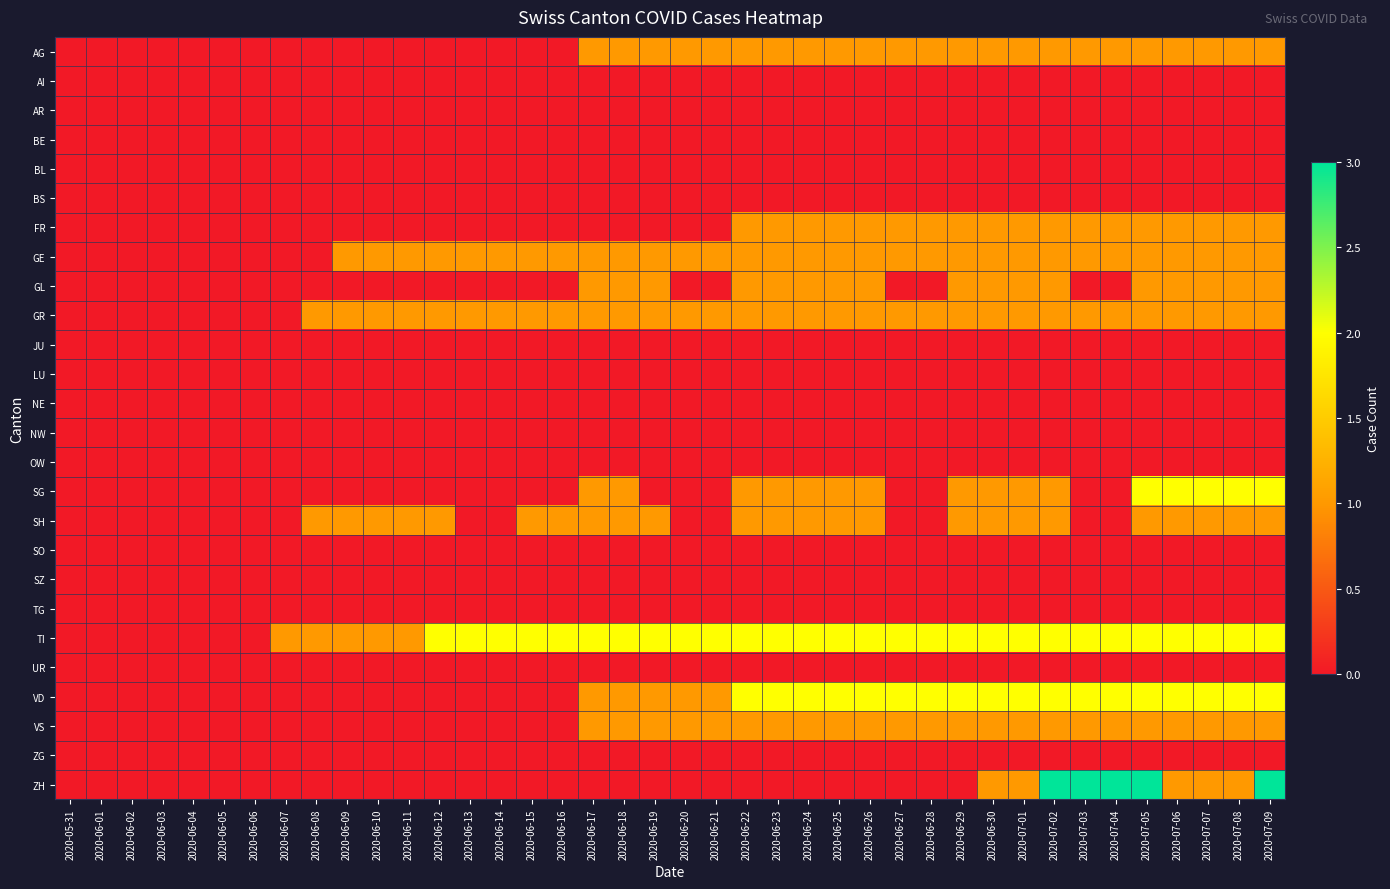

Reading left to right, transcribe all the data shown in this chart.

AG: 2020-05-31=0	2020-06-01=0	2020-06-02=0	2020-06-03=0	2020-06-04=0	2020-06-05=0	2020-06-06=0	2020-06-07=0	2020-06-08=0	2020-06-09=0	2020-06-10=0	2020-06-11=0	2020-06-12=0	2020-06-13=0	2020-06-14=0	2020-06-15=0	2020-06-16=0	2020-06-17=1	2020-06-18=1	2020-06-19=1	2020-06-20=1	2020-06-21=1	2020-06-22=1	2020-06-23=1	2020-06-24=1	2020-06-25=1	2020-06-26=1	2020-06-27=1	2020-06-28=1	2020-06-29=1	2020-06-30=1	2020-07-01=1	2020-07-02=1	2020-07-03=1	2020-07-04=1	2020-07-05=1	2020-07-06=1	2020-07-07=1	2020-07-08=1	2020-07-09=1
AI: 2020-05-31=0	2020-06-01=0	2020-06-02=0	2020-06-03=0	2020-06-04=0	2020-06-05=0	2020-06-06=0	2020-06-07=0	2020-06-08=0	2020-06-09=0	2020-06-10=0	2020-06-11=0	2020-06-12=0	2020-06-13=0	2020-06-14=0	2020-06-15=0	2020-06-16=0	2020-06-17=0	2020-06-18=0	2020-06-19=0	2020-06-20=0	2020-06-21=0	2020-06-22=0	2020-06-23=0	2020-06-24=0	2020-06-25=0	2020-06-26=0	2020-06-27=0	2020-06-28=0	2020-06-29=0	2020-06-30=0	2020-07-01=0	2020-07-02=0	2020-07-03=0	2020-07-04=0	2020-07-05=0	2020-07-06=0	2020-07-07=0	2020-07-08=0	2020-07-09=0
AR: 2020-05-31=0	2020-06-01=0	2020-06-02=0	2020-06-03=0	2020-06-04=0	2020-06-05=0	2020-06-06=0	2020-06-07=0	2020-06-08=0	2020-06-09=0	2020-06-10=0	2020-06-11=0	2020-06-12=0	2020-06-13=0	2020-06-14=0	2020-06-15=0	2020-06-16=0	2020-06-17=0	2020-06-18=0	2020-06-19=0	2020-06-20=0	2020-06-21=0	2020-06-22=0	2020-06-23=0	2020-06-24=0	2020-06-25=0	2020-06-26=0	2020-06-27=0	2020-06-28=0	2020-06-29=0	2020-06-30=0	2020-07-01=0	2020-07-02=0	2020-07-03=0	2020-07-04=0	2020-07-05=0	2020-07-06=0	2020-07-07=0	2020-07-08=0	2020-07-09=0
BE: 2020-05-31=0	2020-06-01=0	2020-06-02=0	2020-06-03=0	2020-06-04=0	2020-06-05=0	2020-06-06=0	2020-06-07=0	2020-06-08=0	2020-06-09=0	2020-06-10=0	2020-06-11=0	2020-06-12=0	2020-06-13=0	2020-06-14=0	2020-06-15=0	2020-06-16=0	2020-06-17=0	2020-06-18=0	2020-06-19=0	2020-06-20=0	2020-06-21=0	2020-06-22=0	2020-06-23=0	2020-06-24=0	2020-06-25=0	2020-06-26=0	2020-06-27=0	2020-06-28=0	2020-06-29=0	2020-06-30=0	2020-07-01=0	2020-07-02=0	2020-07-03=0	2020-07-04=0	2020-07-05=0	2020-07-06=0	2020-07-07=0	2020-07-08=0	2020-07-09=0
BL: 2020-05-31=0	2020-06-01=0	2020-06-02=0	2020-06-03=0	2020-06-04=0	2020-06-05=0	2020-06-06=0	2020-06-07=0	2020-06-08=0	2020-06-09=0	2020-06-10=0	2020-06-11=0	2020-06-12=0	2020-06-13=0	2020-06-14=0	2020-06-15=0	2020-06-16=0	2020-06-17=0	2020-06-18=0	2020-06-19=0	2020-06-20=0	2020-06-21=0	2020-06-22=0	2020-06-23=0	2020-06-24=0	2020-06-25=0	2020-06-26=0	2020-06-27=0	2020-06-28=0	2020-06-29=0	2020-06-30=0	2020-07-01=0	2020-07-02=0	2020-07-03=0	2020-07-04=0	2020-07-05=0	2020-07-06=0	2020-07-07=0	2020-07-08=0	2020-07-09=0
BS: 2020-05-31=0	2020-06-01=0	2020-06-02=0	2020-06-03=0	2020-06-04=0	2020-06-05=0	2020-06-06=0	2020-06-07=0	2020-06-08=0	2020-06-09=0	2020-06-10=0	2020-06-11=0	2020-06-12=0	2020-06-13=0	2020-06-14=0	2020-06-15=0	2020-06-16=0	2020-06-17=0	2020-06-18=0	2020-06-19=0	2020-06-20=0	2020-06-21=0	2020-06-22=0	2020-06-23=0	2020-06-24=0	2020-06-25=0	2020-06-26=0	2020-06-27=0	2020-06-28=0	2020-06-29=0	2020-06-30=0	2020-07-01=0	2020-07-02=0	2020-07-03=0	2020-07-04=0	2020-07-05=0	2020-07-06=0	2020-07-07=0	2020-07-08=0	2020-07-09=0
FR: 2020-05-31=0	2020-06-01=0	2020-06-02=0	2020-06-03=0	2020-06-04=0	2020-06-05=0	2020-06-06=0	2020-06-07=0	2020-06-08=0	2020-06-09=0	2020-06-10=0	2020-06-11=0	2020-06-12=0	2020-06-13=0	2020-06-14=0	2020-06-15=0	2020-06-16=0	2020-06-17=0	2020-06-18=0	2020-06-19=0	2020-06-20=0	2020-06-21=0	2020-06-22=1	2020-06-23=1	2020-06-24=1	2020-06-25=1	2020-06-26=1	2020-06-27=1	2020-06-28=1	2020-06-29=1	2020-06-30=1	2020-07-01=1	2020-07-02=1	2020-07-03=1	2020-07-04=1	2020-07-05=1	2020-07-06=1	2020-07-07=1	2020-07-08=1	2020-07-09=1
GE: 2020-05-31=0	2020-06-01=0	2020-06-02=0	2020-06-03=0	2020-06-04=0	2020-06-05=0	2020-06-06=0	2020-06-07=0	2020-06-08=0	2020-06-09=1	2020-06-10=1	2020-06-11=1	2020-06-12=1	2020-06-13=1	2020-06-14=1	2020-06-15=1	2020-06-16=1	2020-06-17=1	2020-06-18=1	2020-06-19=1	2020-06-20=1	2020-06-21=1	2020-06-22=1	2020-06-23=1	2020-06-24=1	2020-06-25=1	2020-06-26=1	2020-06-27=1	2020-06-28=1	2020-06-29=1	2020-06-30=1	2020-07-01=1	2020-07-02=1	2020-07-03=1	2020-07-04=1	2020-07-05=1	2020-07-06=1	2020-07-07=1	2020-07-08=1	2020-07-09=1
GL: 2020-05-31=0	2020-06-01=0	2020-06-02=0	2020-06-03=0	2020-06-04=0	2020-06-05=0	2020-06-06=0	2020-06-07=0	2020-06-08=0	2020-06-09=0	2020-06-10=0	2020-06-11=0	2020-06-12=0	2020-06-13=0	2020-06-14=0	2020-06-15=0	2020-06-16=0	2020-06-17=1	2020-06-18=1	2020-06-19=1	2020-06-20=0	2020-06-21=0	2020-06-22=1	2020-06-23=1	2020-06-24=1	2020-06-25=1	2020-06-26=1	2020-06-27=0	2020-06-28=0	2020-06-29=1	2020-06-30=1	2020-07-01=1	2020-07-02=1	2020-07-03=0	2020-07-04=0	2020-07-05=1	2020-07-06=1	2020-07-07=1	2020-07-08=1	2020-07-09=1
GR: 2020-05-31=0	2020-06-01=0	2020-06-02=0	2020-06-03=0	2020-06-04=0	2020-06-05=0	2020-06-06=0	2020-06-07=0	2020-06-08=1	2020-06-09=1	2020-06-10=1	2020-06-11=1	2020-06-12=1	2020-06-13=1	2020-06-14=1	2020-06-15=1	2020-06-16=1	2020-06-17=1	2020-06-18=1	2020-06-19=1	2020-06-20=1	2020-06-21=1	2020-06-22=1	2020-06-23=1	2020-06-24=1	2020-06-25=1	2020-06-26=1	2020-06-27=1	2020-06-28=1	2020-06-29=1	2020-06-30=1	2020-07-01=1	2020-07-02=1	2020-07-03=1	2020-07-04=1	2020-07-05=1	2020-07-06=1	2020-07-07=1	2020-07-08=1	2020-07-09=1
JU: 2020-05-31=0	2020-06-01=0	2020-06-02=0	2020-06-03=0	2020-06-04=0	2020-06-05=0	2020-06-06=0	2020-06-07=0	2020-06-08=0	2020-06-09=0	2020-06-10=0	2020-06-11=0	2020-06-12=0	2020-06-13=0	2020-06-14=0	2020-06-15=0	2020-06-16=0	2020-06-17=0	2020-06-18=0	2020-06-19=0	2020-06-20=0	2020-06-21=0	2020-06-22=0	2020-06-23=0	2020-06-24=0	2020-06-25=0	2020-06-26=0	2020-06-27=0	2020-06-28=0	2020-06-29=0	2020-06-30=0	2020-07-01=0	2020-07-02=0	2020-07-03=0	2020-07-04=0	2020-07-05=0	2020-07-06=0	2020-07-07=0	2020-07-08=0	2020-07-09=0
LU: 2020-05-31=0	2020-06-01=0	2020-06-02=0	2020-06-03=0	2020-06-04=0	2020-06-05=0	2020-06-06=0	2020-06-07=0	2020-06-08=0	2020-06-09=0	2020-06-10=0	2020-06-11=0	2020-06-12=0	2020-06-13=0	2020-06-14=0	2020-06-15=0	2020-06-16=0	2020-06-17=0	2020-06-18=0	2020-06-19=0	2020-06-20=0	2020-06-21=0	2020-06-22=0	2020-06-23=0	2020-06-24=0	2020-06-25=0	2020-06-26=0	2020-06-27=0	2020-06-28=0	2020-06-29=0	2020-06-30=0	2020-07-01=0	2020-07-02=0	2020-07-03=0	2020-07-04=0	2020-07-05=0	2020-07-06=0	2020-07-07=0	2020-07-08=0	2020-07-09=0
NE: 2020-05-31=0	2020-06-01=0	2020-06-02=0	2020-06-03=0	2020-06-04=0	2020-06-05=0	2020-06-06=0	2020-06-07=0	2020-06-08=0	2020-06-09=0	2020-06-10=0	2020-06-11=0	2020-06-12=0	2020-06-13=0	2020-06-14=0	2020-06-15=0	2020-06-16=0	2020-06-17=0	2020-06-18=0	2020-06-19=0	2020-06-20=0	2020-06-21=0	2020-06-22=0	2020-06-23=0	2020-06-24=0	2020-06-25=0	2020-06-26=0	2020-06-27=0	2020-06-28=0	2020-06-29=0	2020-06-30=0	2020-07-01=0	2020-07-02=0	2020-07-03=0	2020-07-04=0	2020-07-05=0	2020-07-06=0	2020-07-07=0	2020-07-08=0	2020-07-09=0
NW: 2020-05-31=0	2020-06-01=0	2020-06-02=0	2020-06-03=0	2020-06-04=0	2020-06-05=0	2020-06-06=0	2020-06-07=0	2020-06-08=0	2020-06-09=0	2020-06-10=0	2020-06-11=0	2020-06-12=0	2020-06-13=0	2020-06-14=0	2020-06-15=0	2020-06-16=0	2020-06-17=0	2020-06-18=0	2020-06-19=0	2020-06-20=0	2020-06-21=0	2020-06-22=0	2020-06-23=0	2020-06-24=0	2020-06-25=0	2020-06-26=0	2020-06-27=0	2020-06-28=0	2020-06-29=0	2020-06-30=0	2020-07-01=0	2020-07-02=0	2020-07-03=0	2020-07-04=0	2020-07-05=0	2020-07-06=0	2020-07-07=0	2020-07-08=0	2020-07-09=0
OW: 2020-05-31=0	2020-06-01=0	2020-06-02=0	2020-06-03=0	2020-06-04=0	2020-06-05=0	2020-06-06=0	2020-06-07=0	2020-06-08=0	2020-06-09=0	2020-06-10=0	2020-06-11=0	2020-06-12=0	2020-06-13=0	2020-06-14=0	2020-06-15=0	2020-06-16=0	2020-06-17=0	2020-06-18=0	2020-06-19=0	2020-06-20=0	2020-06-21=0	2020-06-22=0	2020-06-23=0	2020-06-24=0	2020-06-25=0	2020-06-26=0	2020-06-27=0	2020-06-28=0	2020-06-29=0	2020-06-30=0	2020-07-01=0	2020-07-02=0	2020-07-03=0	2020-07-04=0	2020-07-05=0	2020-07-06=0	2020-07-07=0	2020-07-08=0	2020-07-09=0
SG: 2020-05-31=0	2020-06-01=0	2020-06-02=0	2020-06-03=0	2020-06-04=0	2020-06-05=0	2020-06-06=0	2020-06-07=0	2020-06-08=0	2020-06-09=0	2020-06-10=0	2020-06-11=0	2020-06-12=0	2020-06-13=0	2020-06-14=0	2020-06-15=0	2020-06-16=0	2020-06-17=1	2020-06-18=1	2020-06-19=0	2020-06-20=0	2020-06-21=0	2020-06-22=1	2020-06-23=1	2020-06-24=1	2020-06-25=1	2020-06-26=1	2020-06-27=0	2020-06-28=0	2020-06-29=1	2020-06-30=1	2020-07-01=1	2020-07-02=1	2020-07-03=0	2020-07-04=0	2020-07-05=2	2020-07-06=2	2020-07-07=2	2020-07-08=2	2020-07-09=2
SH: 2020-05-31=0	2020-06-01=0	2020-06-02=0	2020-06-03=0	2020-06-04=0	2020-06-05=0	2020-06-06=0	2020-06-07=0	2020-06-08=1	2020-06-09=1	2020-06-10=1	2020-06-11=1	2020-06-12=1	2020-06-13=0	2020-06-14=0	2020-06-15=1	2020-06-16=1	2020-06-17=1	2020-06-18=1	2020-06-19=1	2020-06-20=0	2020-06-21=0	2020-06-22=1	2020-06-23=1	2020-06-24=1	2020-06-25=1	2020-06-26=1	2020-06-27=0	2020-06-28=0	2020-06-29=1	2020-06-30=1	2020-07-01=1	2020-07-02=1	2020-07-03=0	2020-07-04=0	2020-07-05=1	2020-07-06=1	2020-07-07=1	2020-07-08=1	2020-07-09=1
SO: 2020-05-31=0	2020-06-01=0	2020-06-02=0	2020-06-03=0	2020-06-04=0	2020-06-05=0	2020-06-06=0	2020-06-07=0	2020-06-08=0	2020-06-09=0	2020-06-10=0	2020-06-11=0	2020-06-12=0	2020-06-13=0	2020-06-14=0	2020-06-15=0	2020-06-16=0	2020-06-17=0	2020-06-18=0	2020-06-19=0	2020-06-20=0	2020-06-21=0	2020-06-22=0	2020-06-23=0	2020-06-24=0	2020-06-25=0	2020-06-26=0	2020-06-27=0	2020-06-28=0	2020-06-29=0	2020-06-30=0	2020-07-01=0	2020-07-02=0	2020-07-03=0	2020-07-04=0	2020-07-05=0	2020-07-06=0	2020-07-07=0	2020-07-08=0	2020-07-09=0
SZ: 2020-05-31=0	2020-06-01=0	2020-06-02=0	2020-06-03=0	2020-06-04=0	2020-06-05=0	2020-06-06=0	2020-06-07=0	2020-06-08=0	2020-06-09=0	2020-06-10=0	2020-06-11=0	2020-06-12=0	2020-06-13=0	2020-06-14=0	2020-06-15=0	2020-06-16=0	2020-06-17=0	2020-06-18=0	2020-06-19=0	2020-06-20=0	2020-06-21=0	2020-06-22=0	2020-06-23=0	2020-06-24=0	2020-06-25=0	2020-06-26=0	2020-06-27=0	2020-06-28=0	2020-06-29=0	2020-06-30=0	2020-07-01=0	2020-07-02=0	2020-07-03=0	2020-07-04=0	2020-07-05=0	2020-07-06=0	2020-07-07=0	2020-07-08=0	2020-07-09=0
TG: 2020-05-31=0	2020-06-01=0	2020-06-02=0	2020-06-03=0	2020-06-04=0	2020-06-05=0	2020-06-06=0	2020-06-07=0	2020-06-08=0	2020-06-09=0	2020-06-10=0	2020-06-11=0	2020-06-12=0	2020-06-13=0	2020-06-14=0	2020-06-15=0	2020-06-16=0	2020-06-17=0	2020-06-18=0	2020-06-19=0	2020-06-20=0	2020-06-21=0	2020-06-22=0	2020-06-23=0	2020-06-24=0	2020-06-25=0	2020-06-26=0	2020-06-27=0	2020-06-28=0	2020-06-29=0	2020-06-30=0	2020-07-01=0	2020-07-02=0	2020-07-03=0	2020-07-04=0	2020-07-05=0	2020-07-06=0	2020-07-07=0	2020-07-08=0	2020-07-09=0
TI: 2020-05-31=0	2020-06-01=0	2020-06-02=0	2020-06-03=0	2020-06-04=0	2020-06-05=0	2020-06-06=0	2020-06-07=1	2020-06-08=1	2020-06-09=1	2020-06-10=1	2020-06-11=1	2020-06-12=2	2020-06-13=2	2020-06-14=2	2020-06-15=2	2020-06-16=2	2020-06-17=2	2020-06-18=2	2020-06-19=2	2020-06-20=2	2020-06-21=2	2020-06-22=2	2020-06-23=2	2020-06-24=2	2020-06-25=2	2020-06-26=2	2020-06-27=2	2020-06-28=2	2020-06-29=2	2020-06-30=2	2020-07-01=2	2020-07-02=2	2020-07-03=2	2020-07-04=2	2020-07-05=2	2020-07-06=2	2020-07-07=2	2020-07-08=2	2020-07-09=2
UR: 2020-05-31=0	2020-06-01=0	2020-06-02=0	2020-06-03=0	2020-06-04=0	2020-06-05=0	2020-06-06=0	2020-06-07=0	2020-06-08=0	2020-06-09=0	2020-06-10=0	2020-06-11=0	2020-06-12=0	2020-06-13=0	2020-06-14=0	2020-06-15=0	2020-06-16=0	2020-06-17=0	2020-06-18=0	2020-06-19=0	2020-06-20=0	2020-06-21=0	2020-06-22=0	2020-06-23=0	2020-06-24=0	2020-06-25=0	2020-06-26=0	2020-06-27=0	2020-06-28=0	2020-06-29=0	2020-06-30=0	2020-07-01=0	2020-07-02=0	2020-07-03=0	2020-07-04=0	2020-07-05=0	2020-07-06=0	2020-07-07=0	2020-07-08=0	2020-07-09=0
VD: 2020-05-31=0	2020-06-01=0	2020-06-02=0	2020-06-03=0	2020-06-04=0	2020-06-05=0	2020-06-06=0	2020-06-07=0	2020-06-08=0	2020-06-09=0	2020-06-10=0	2020-06-11=0	2020-06-12=0	2020-06-13=0	2020-06-14=0	2020-06-15=0	2020-06-16=0	2020-06-17=1	2020-06-18=1	2020-06-19=1	2020-06-20=1	2020-06-21=1	2020-06-22=2	2020-06-23=2	2020-06-24=2	2020-06-25=2	2020-06-26=2	2020-06-27=2	2020-06-28=2	2020-06-29=2	2020-06-30=2	2020-07-01=2	2020-07-02=2	2020-07-03=2	2020-07-04=2	2020-07-05=2	2020-07-06=2	2020-07-07=2	2020-07-08=2	2020-07-09=2
VS: 2020-05-31=0	2020-06-01=0	2020-06-02=0	2020-06-03=0	2020-06-04=0	2020-06-05=0	2020-06-06=0	2020-06-07=0	2020-06-08=0	2020-06-09=0	2020-06-10=0	2020-06-11=0	2020-06-12=0	2020-06-13=0	2020-06-14=0	2020-06-15=0	2020-06-16=0	2020-06-17=1	2020-06-18=1	2020-06-19=1	2020-06-20=1	2020-06-21=1	2020-06-22=1	2020-06-23=1	2020-06-24=1	2020-06-25=1	2020-06-26=1	2020-06-27=1	2020-06-28=1	2020-06-29=1	2020-06-30=1	2020-07-01=1	2020-07-02=1	2020-07-03=1	2020-07-04=1	2020-07-05=1	2020-07-06=1	2020-07-07=1	2020-07-08=1	2020-07-09=1
ZG: 2020-05-31=0	2020-06-01=0	2020-06-02=0	2020-06-03=0	2020-06-04=0	2020-06-05=0	2020-06-06=0	2020-06-07=0	2020-06-08=0	2020-06-09=0	2020-06-10=0	2020-06-11=0	2020-06-12=0	2020-06-13=0	2020-06-14=0	2020-06-15=0	2020-06-16=0	2020-06-17=0	2020-06-18=0	2020-06-19=0	2020-06-20=0	2020-06-21=0	2020-06-22=0	2020-06-23=0	2020-06-24=0	2020-06-25=0	2020-06-26=0	2020-06-27=0	2020-06-28=0	2020-06-29=0	2020-06-30=0	2020-07-01=0	2020-07-02=0	2020-07-03=0	2020-07-04=0	2020-07-05=0	2020-07-06=0	2020-07-07=0	2020-07-08=0	2020-07-09=0
ZH: 2020-05-31=0	2020-06-01=0	2020-06-02=0	2020-06-03=0	2020-06-04=0	2020-06-05=0	2020-06-06=0	2020-06-07=0	2020-06-08=0	2020-06-09=0	2020-06-10=0	2020-06-11=0	2020-06-12=0	2020-06-13=0	2020-06-14=0	2020-06-15=0	2020-06-16=0	2020-06-17=0	2020-06-18=0	2020-06-19=0	2020-06-20=0	2020-06-21=0	2020-06-22=0	2020-06-23=0	2020-06-24=0	2020-06-25=0	2020-06-26=0	2020-06-27=0	2020-06-28=0	2020-06-29=0	2020-06-30=1	2020-07-01=1	2020-07-02=3	2020-07-03=3	2020-07-04=3	2020-07-05=3	2020-07-06=1	2020-07-07=1	2020-07-08=1	2020-07-09=3